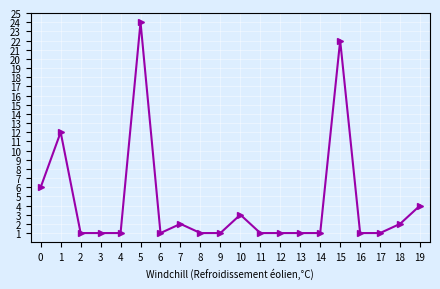

Is this an area chart (filled region under the line)?

No